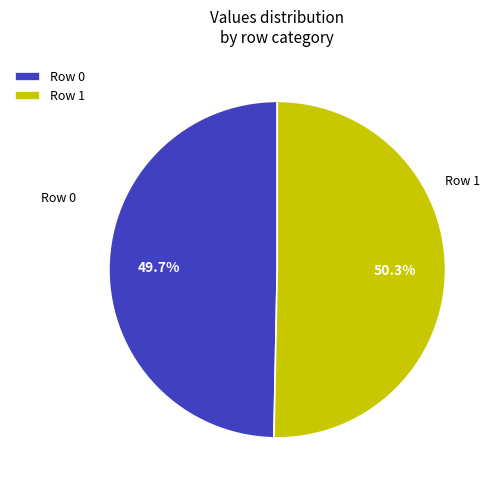

What is the ratio of the value at Row 1 to the value at Row 0?

1.0